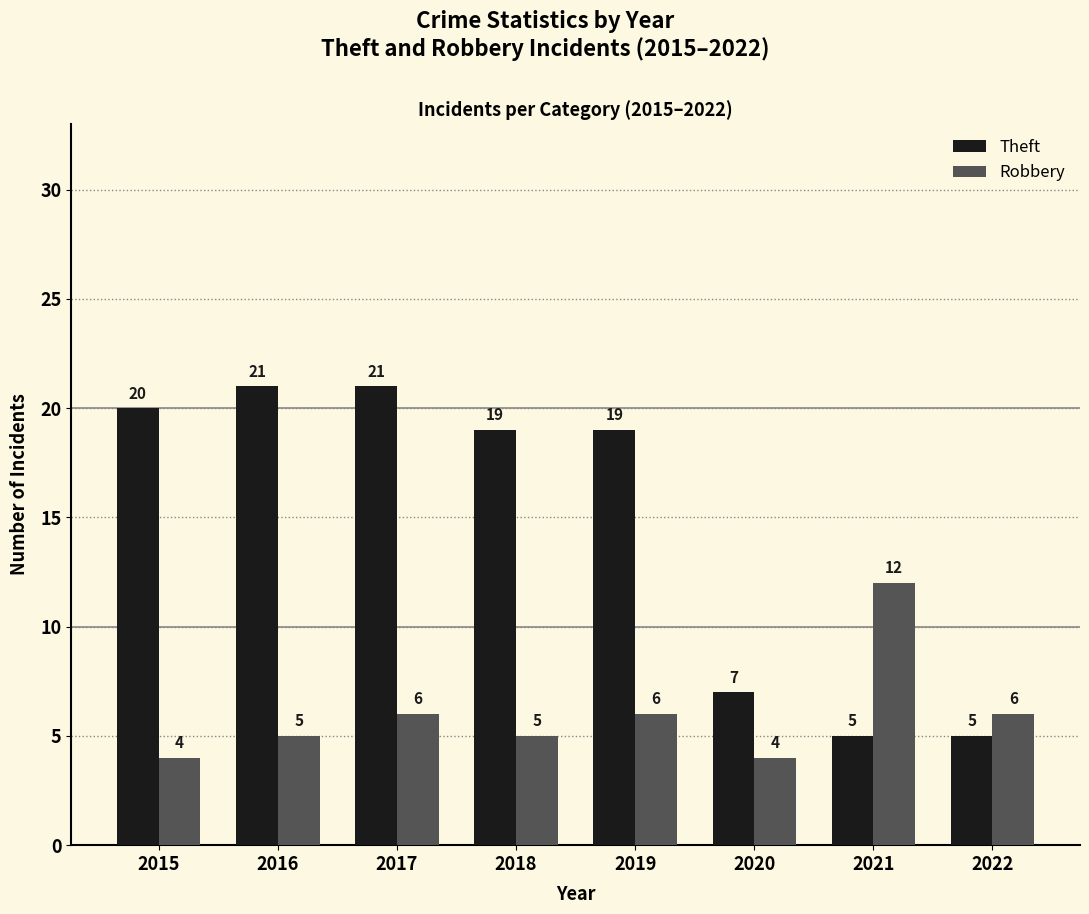

List the series in order of their overall mean, highest first.

Theft, Robbery